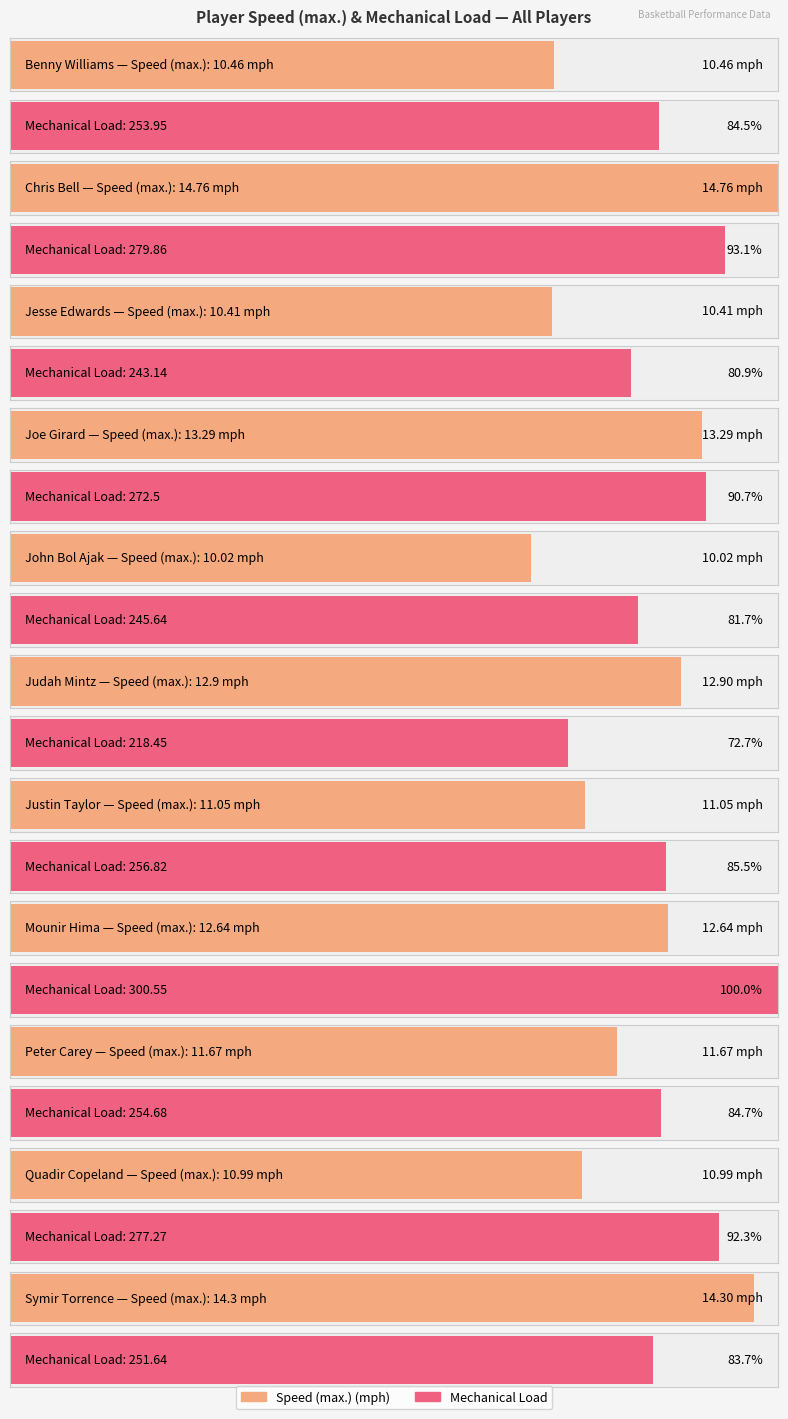

What is the difference between the Speed (max.) (mph) values at Peter Carey and Chris Bell?

3.1